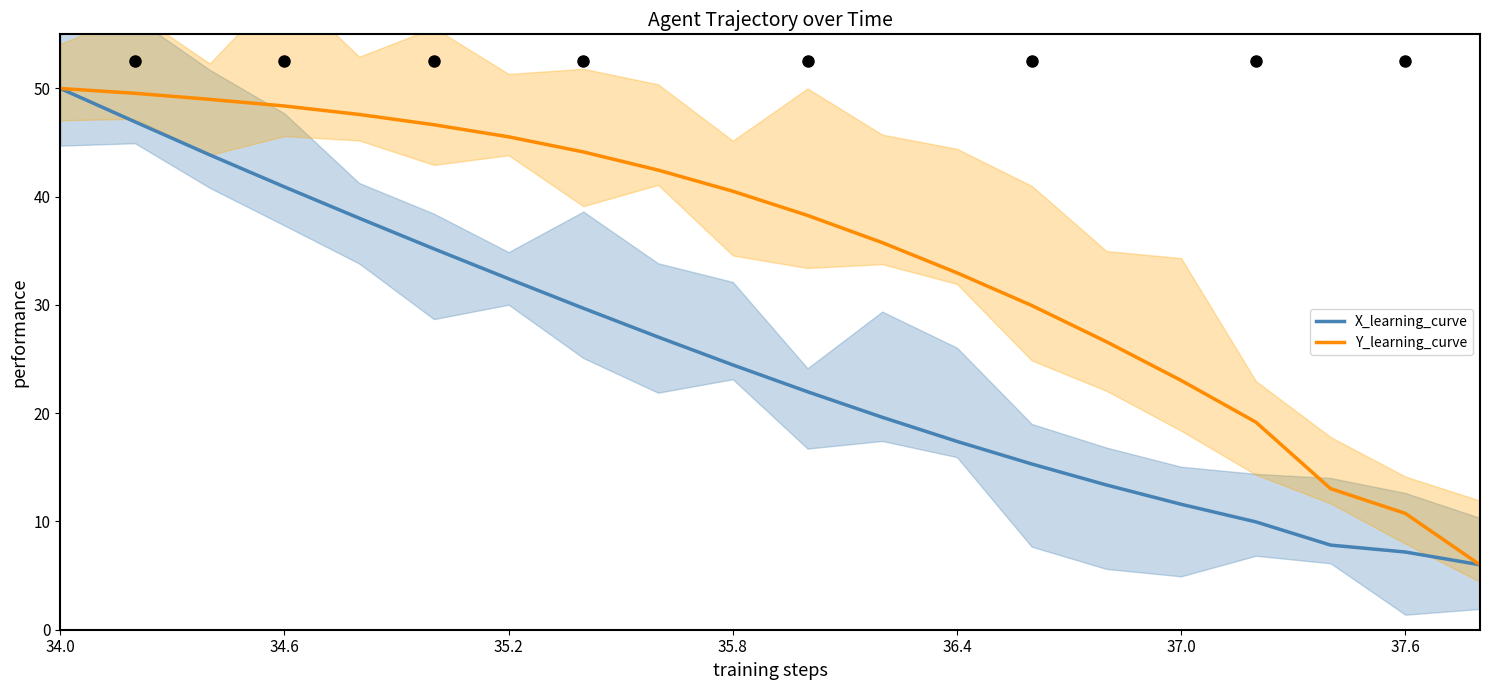

What is the value of the Y_learning_curve point at the 6th from the left?

46.6